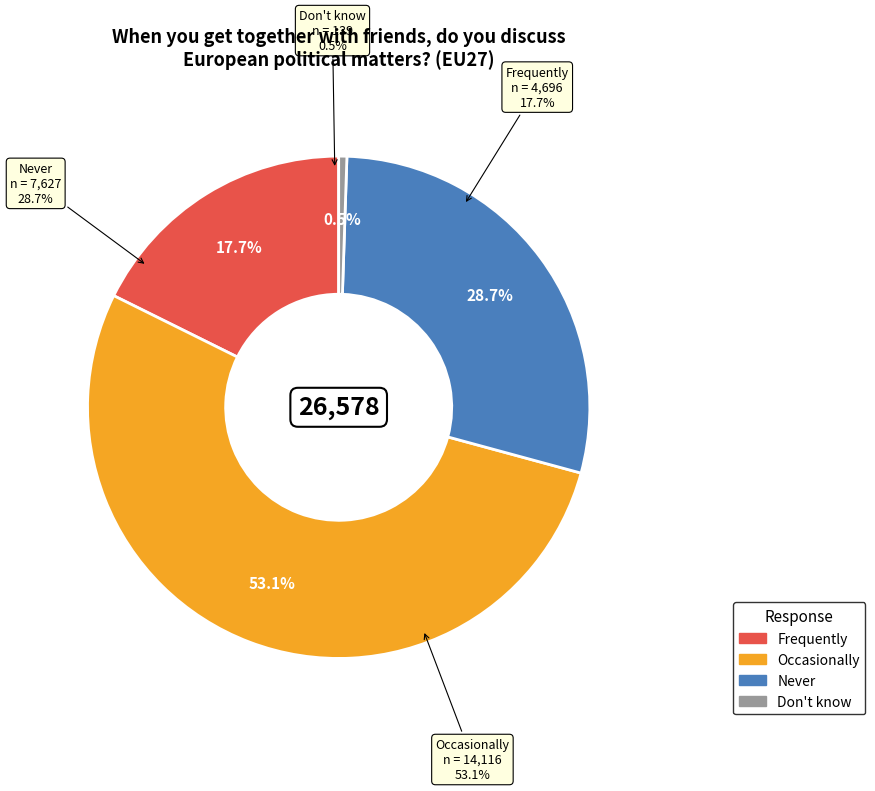

Rank the categories by value from lowest to highest.

Don't know, Frequently, Never, Occasionally